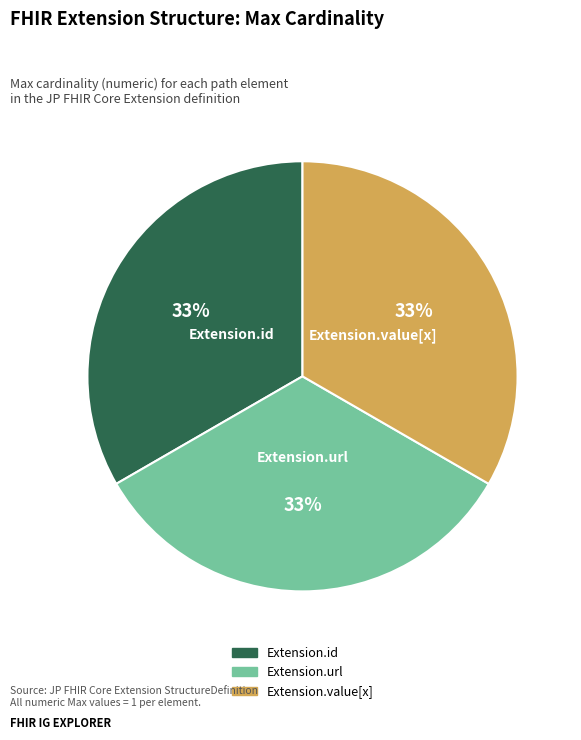

Is there any slice that represents more than half of the pie?

No